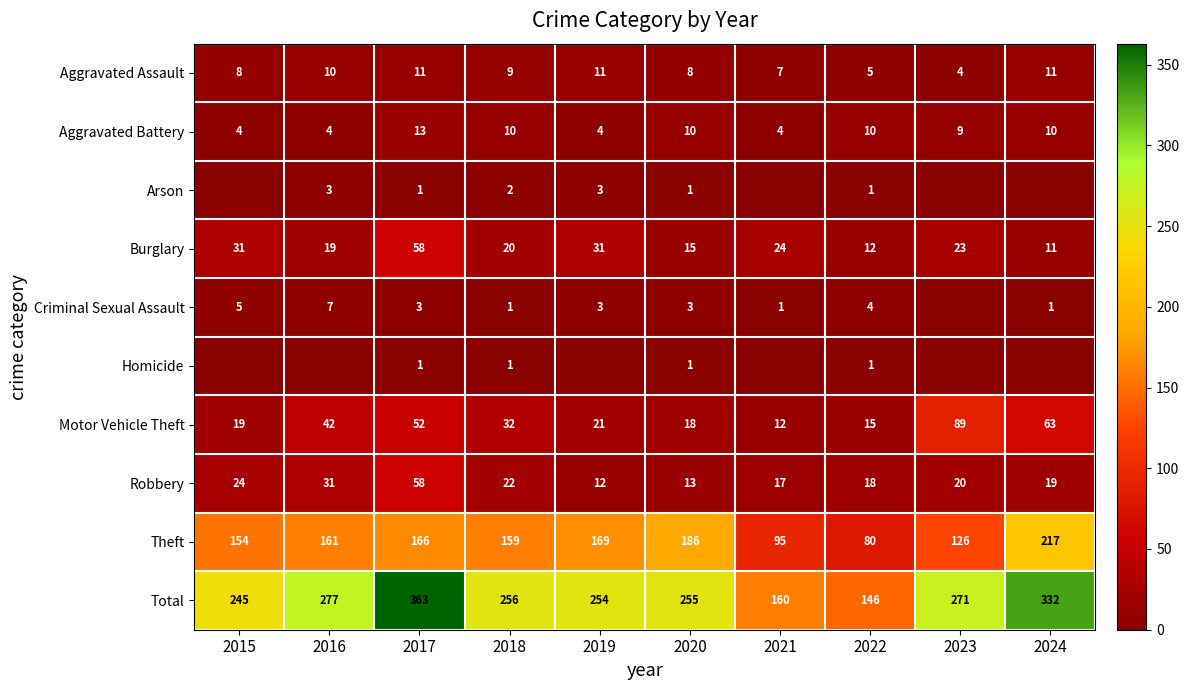

The value of Theft at 2024 is 377. True or false?

False